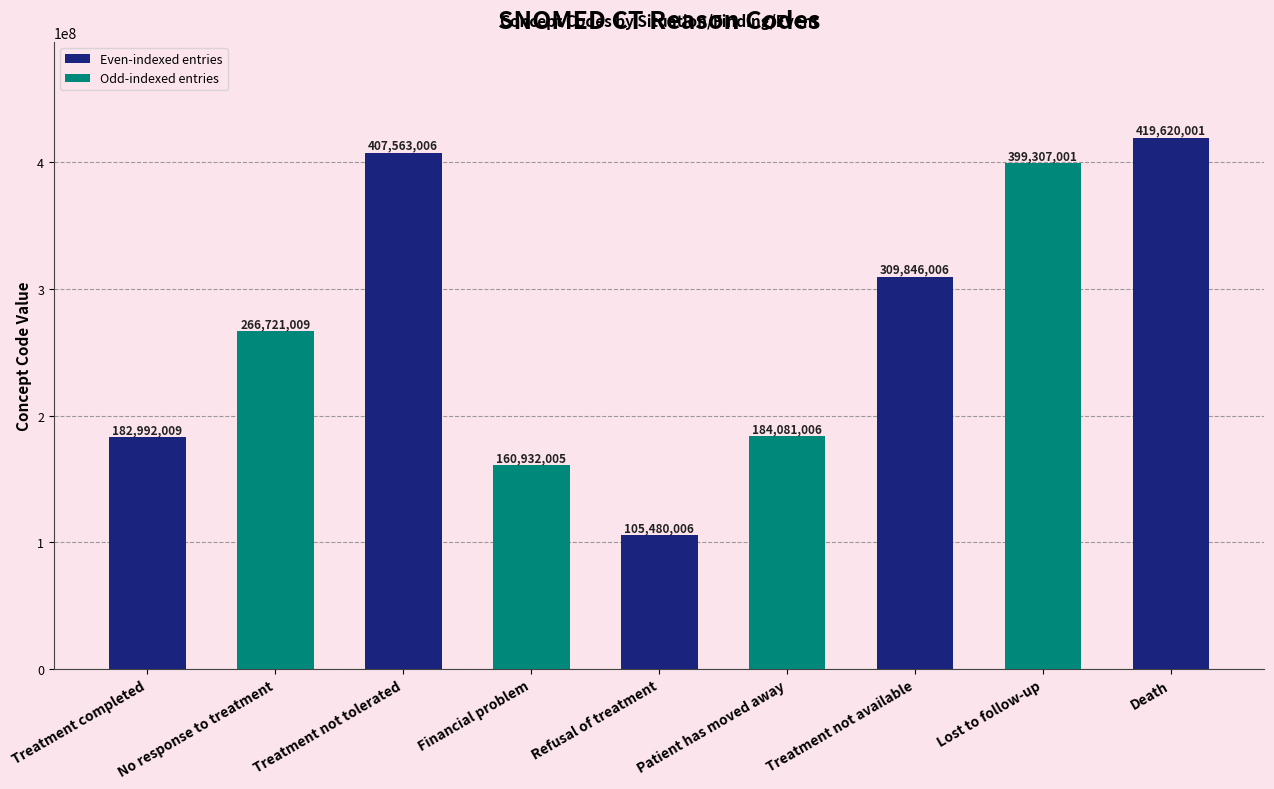

Between Financial problem and Treatment not tolerated, which is larger?

Treatment not tolerated